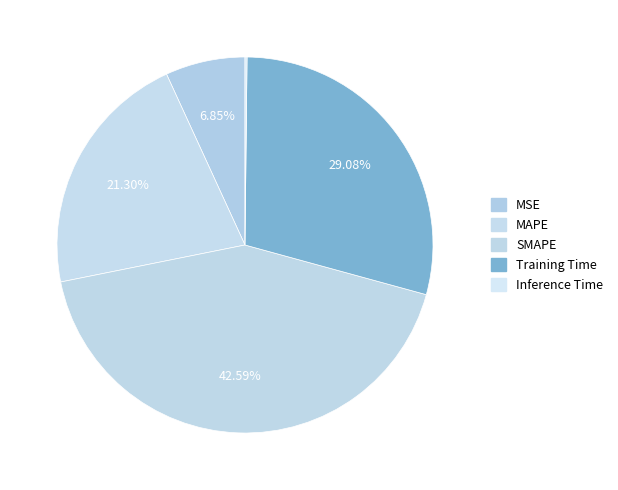

What is the largest slice in the pie chart?

SMAPE